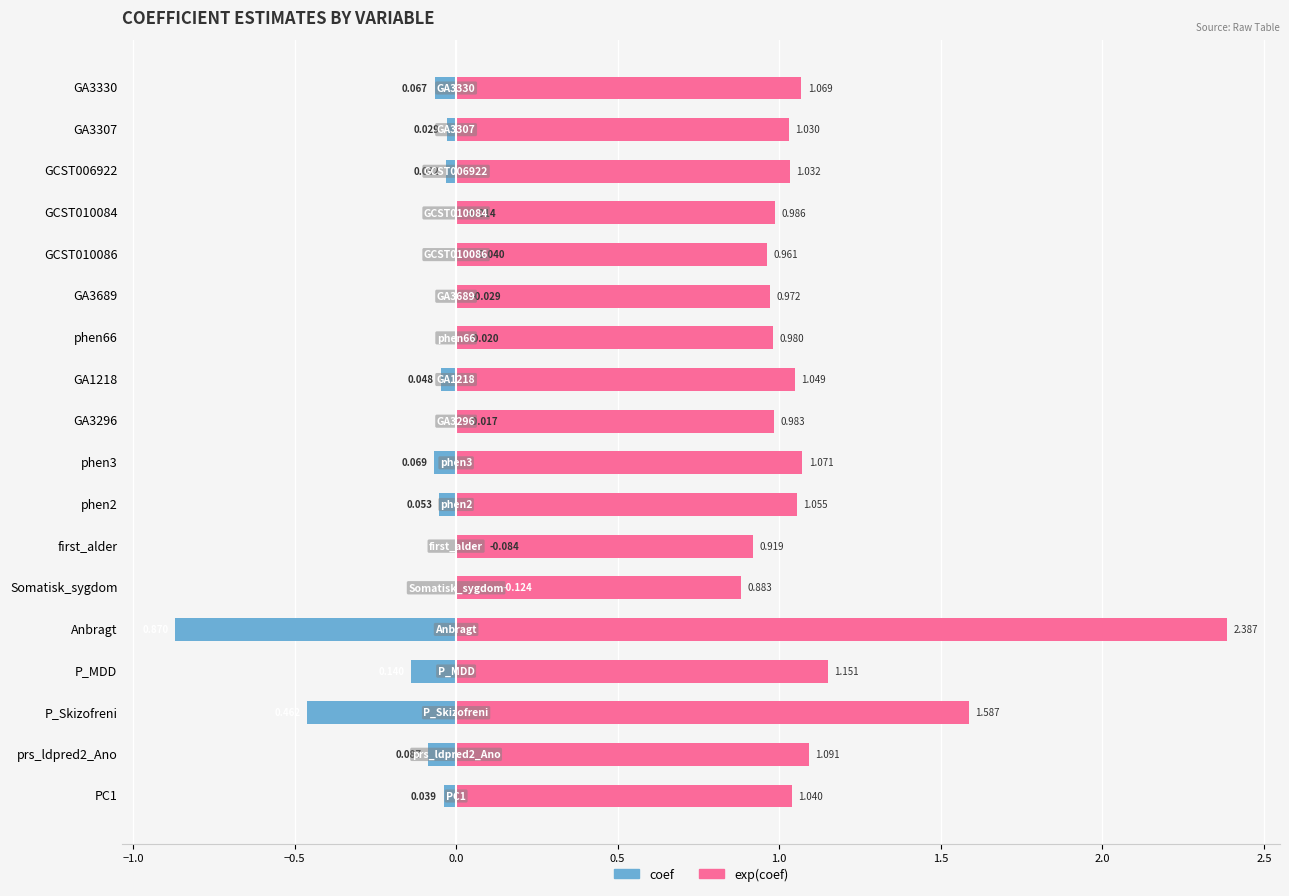

What is the lowest value of the exp(coef) series?

0.9